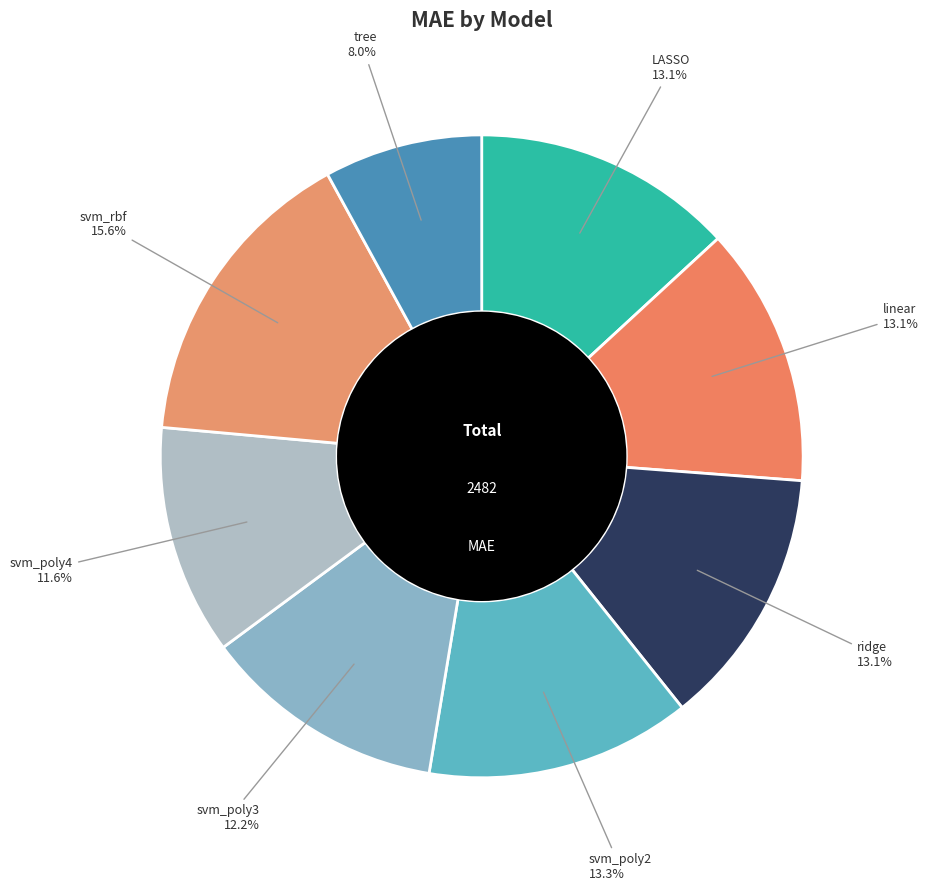

How many segments does this pie chart have?

8